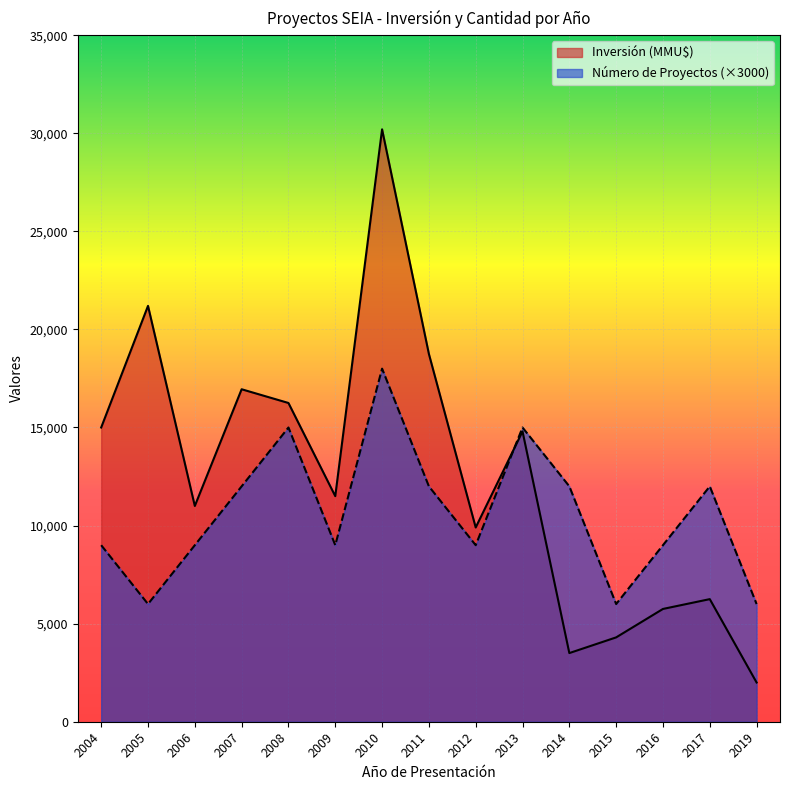

What is the sum of all Número de Proyectos values?

159000